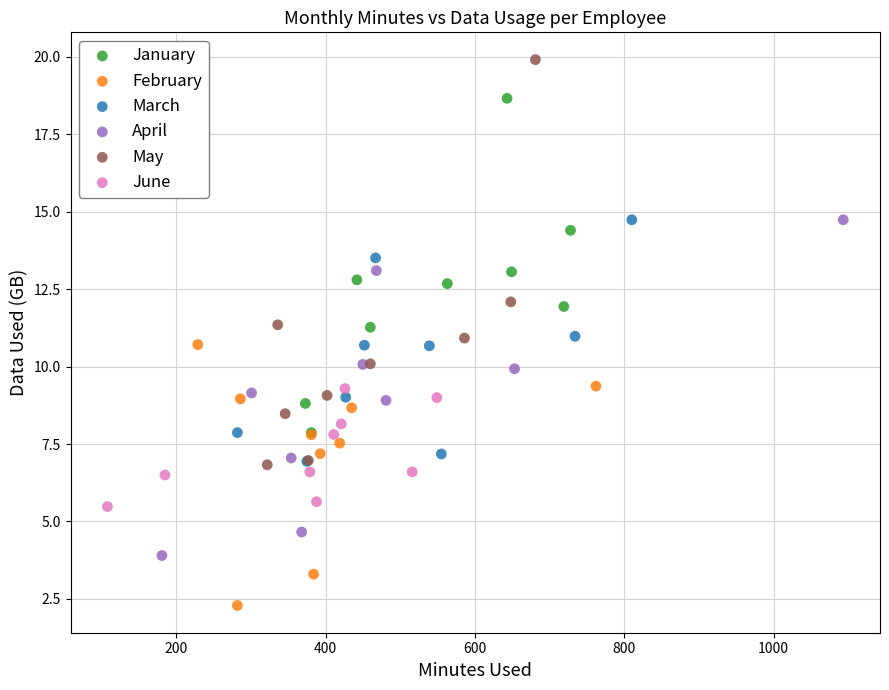

Which series contains the lowest Y value?

February